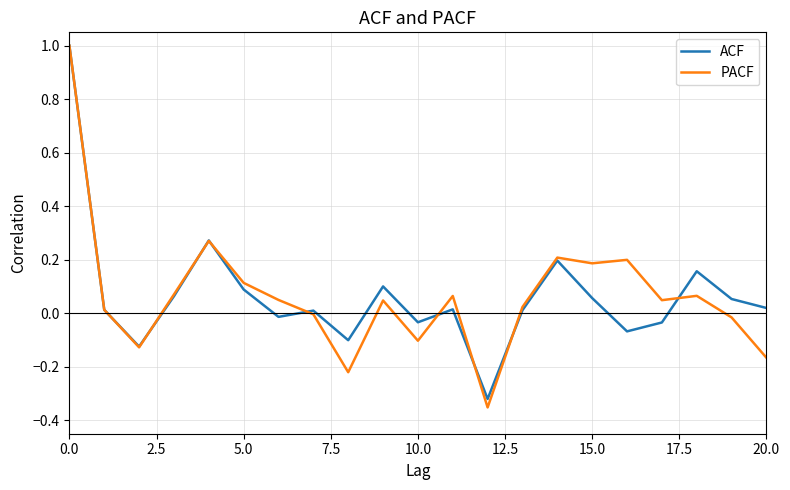

What is the highest value of the ACF series?

1.0